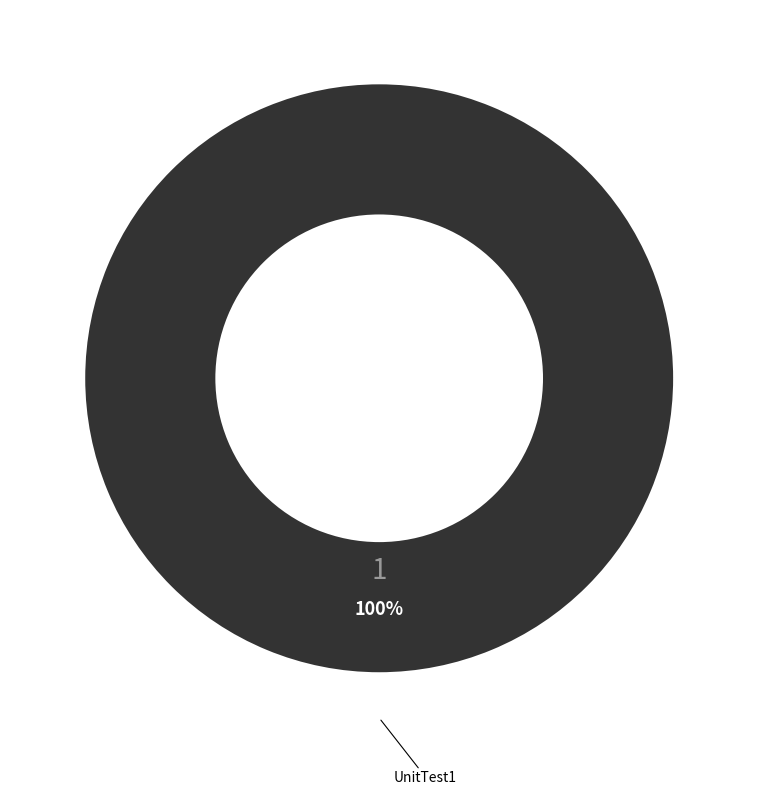

Is there a majority slice in this chart?

Yes